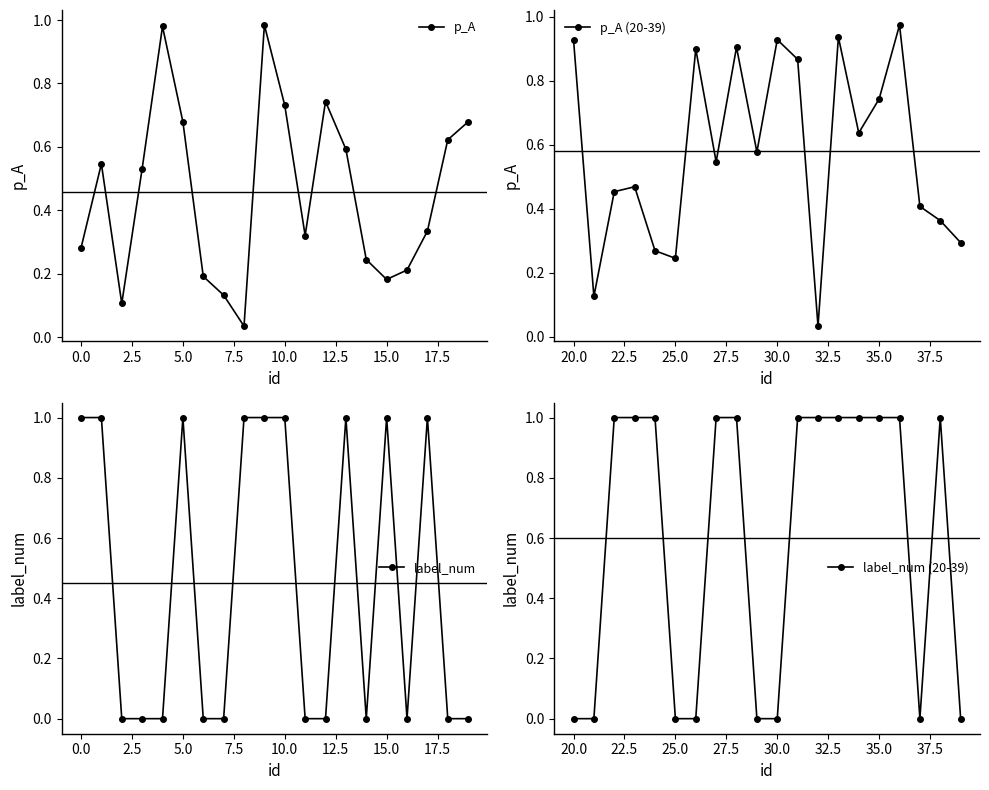

Count the number of data series in this chart.

4